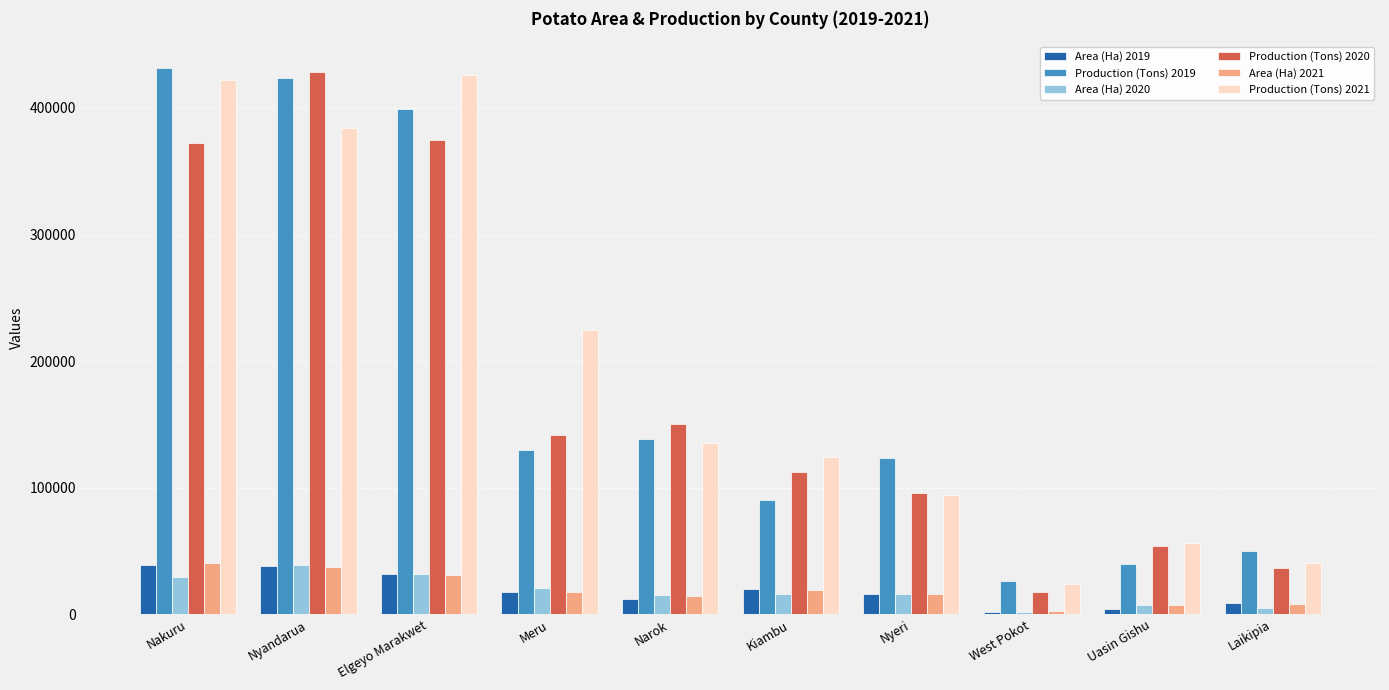

How many series are shown in this chart?

6